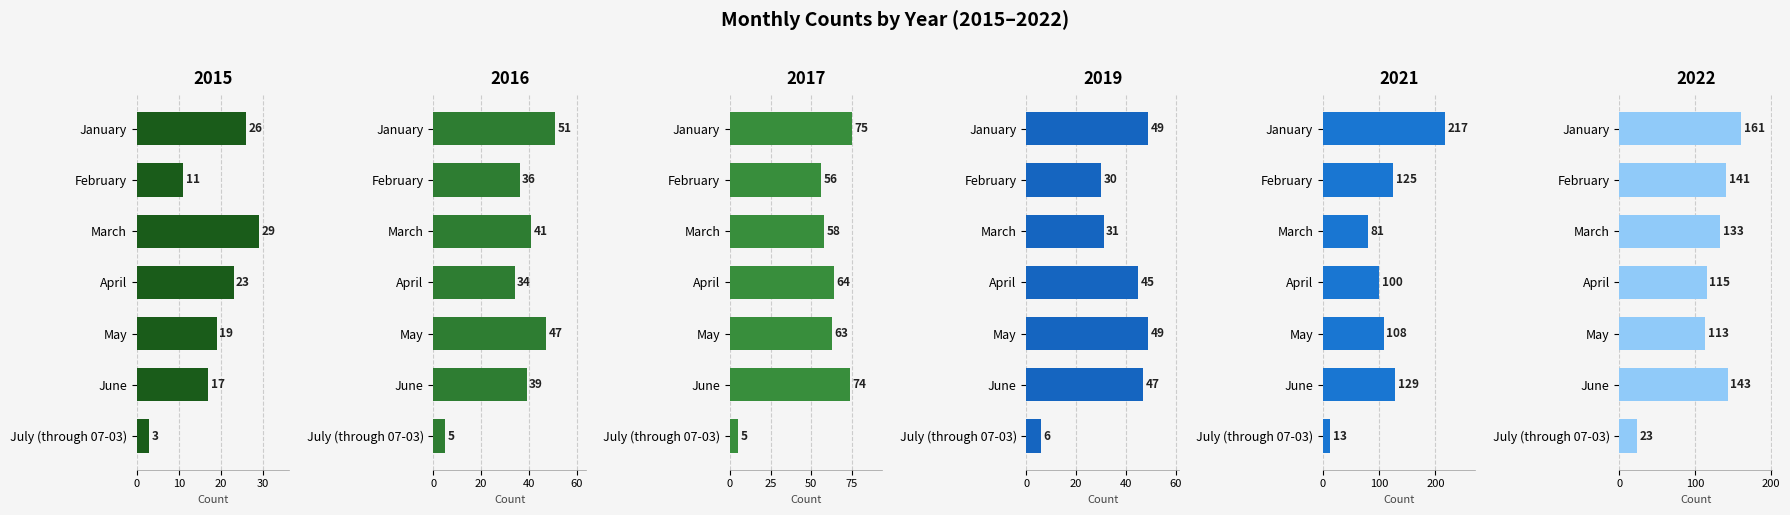

Reading left to right, list all the values displayed in this chart.

2015: 26	11	29	23	19	17	3
2016: 51	36	41	34	47	39	5
2017: 75	56	58	64	63	74	5
2019: 49	30	31	45	49	47	6
2021: 217	125	81	100	108	129	13
2022: 161	141	133	115	113	143	23